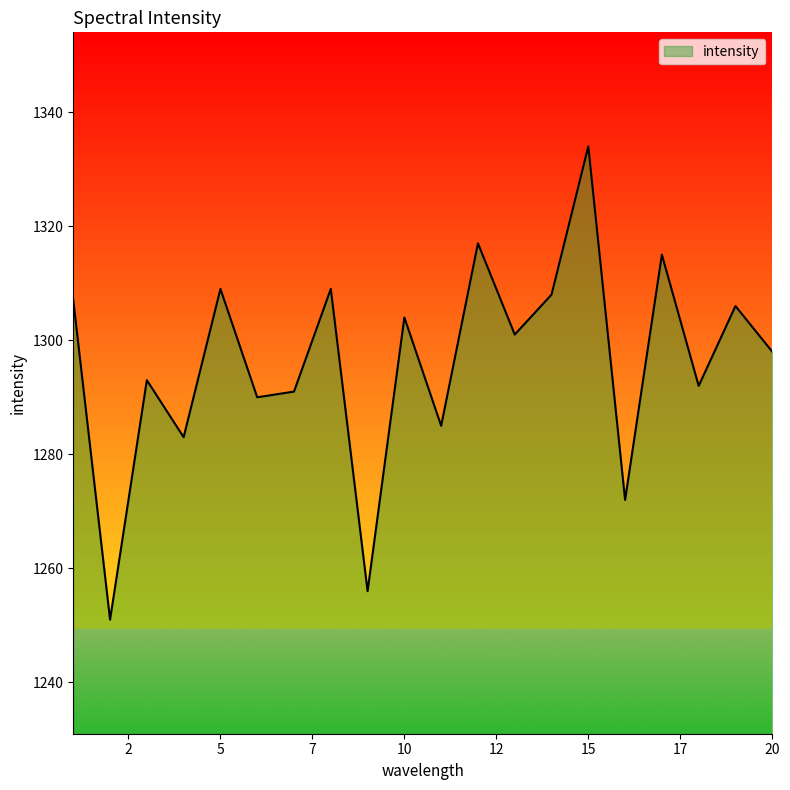

What is the greatest value displayed?

1334